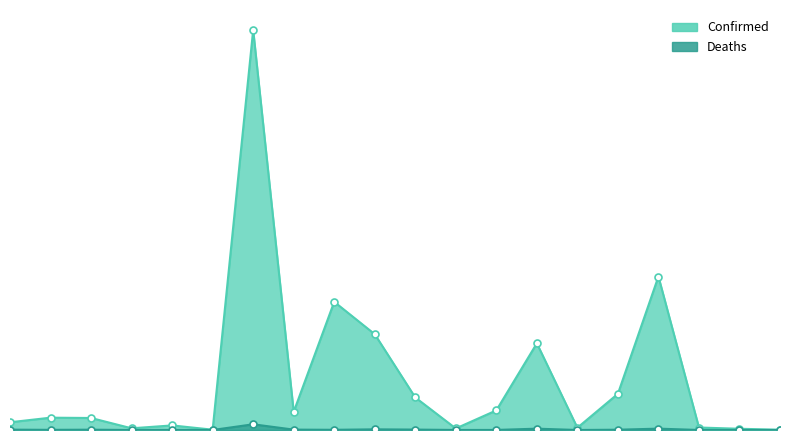

At which label does Deaths first exceed 4248?

Afghanistan